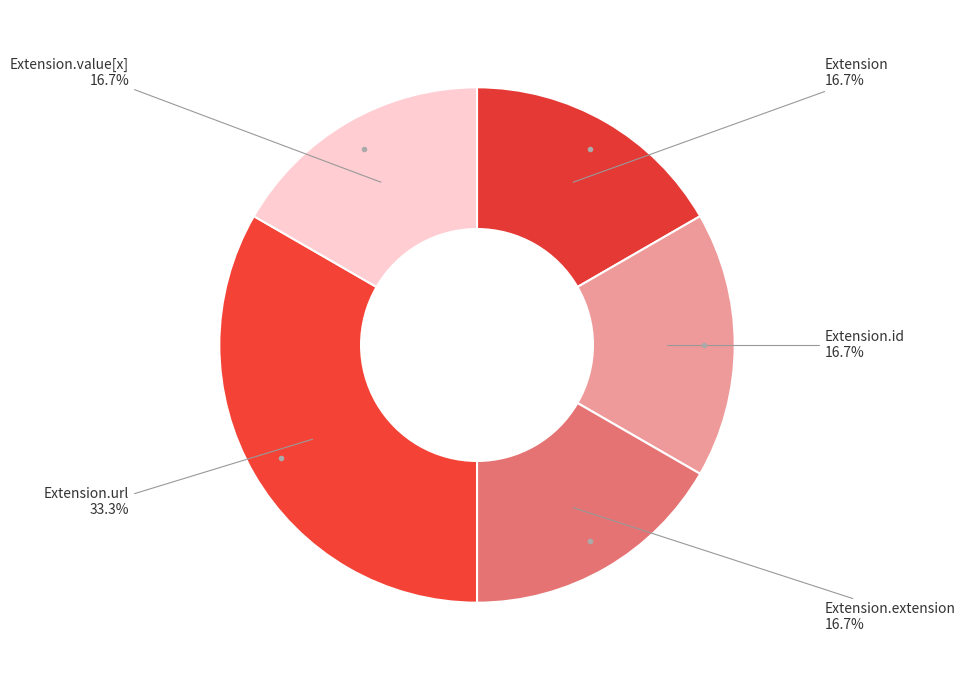

What is the largest slice in the pie chart?

Extension.url